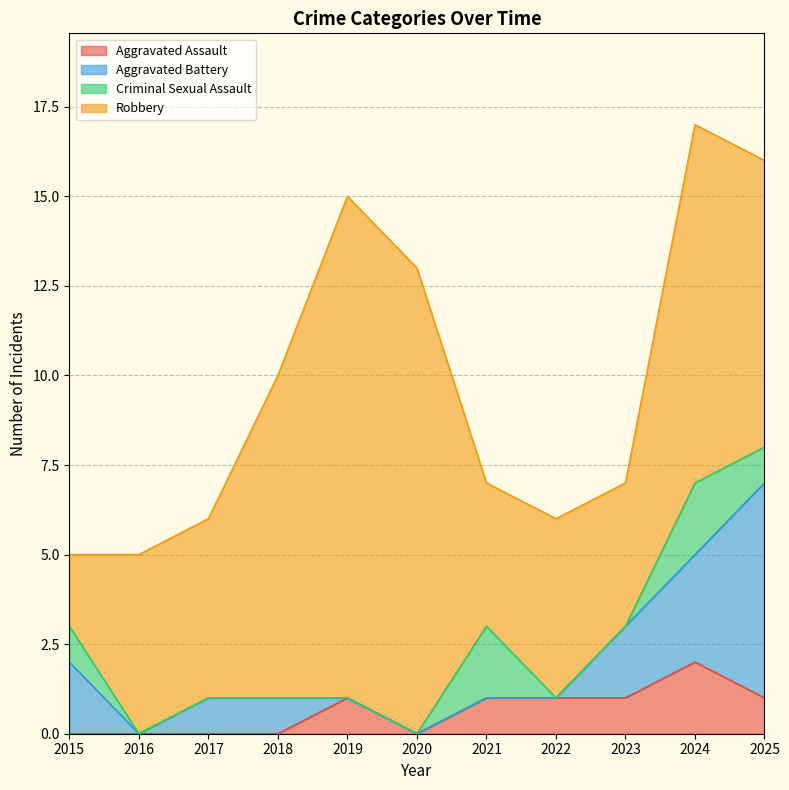

Is the value of Aggravated Assault at 2023 greater than the value of Criminal Sexual Assault at 2019?

Yes